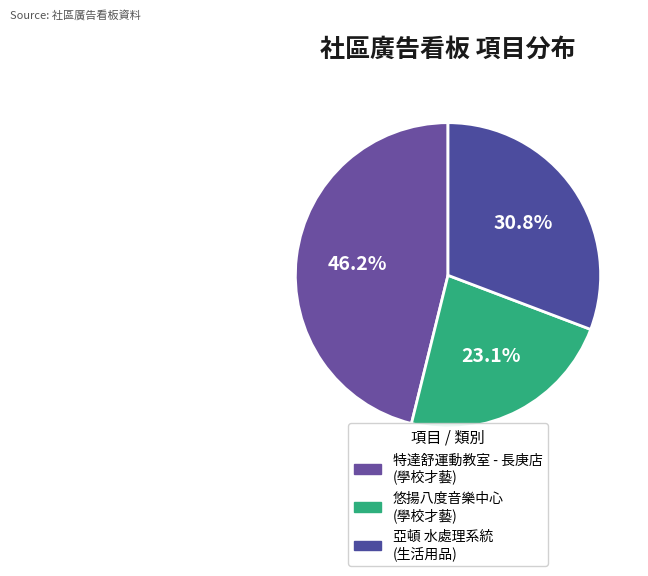

How many segments does this pie chart have?

3